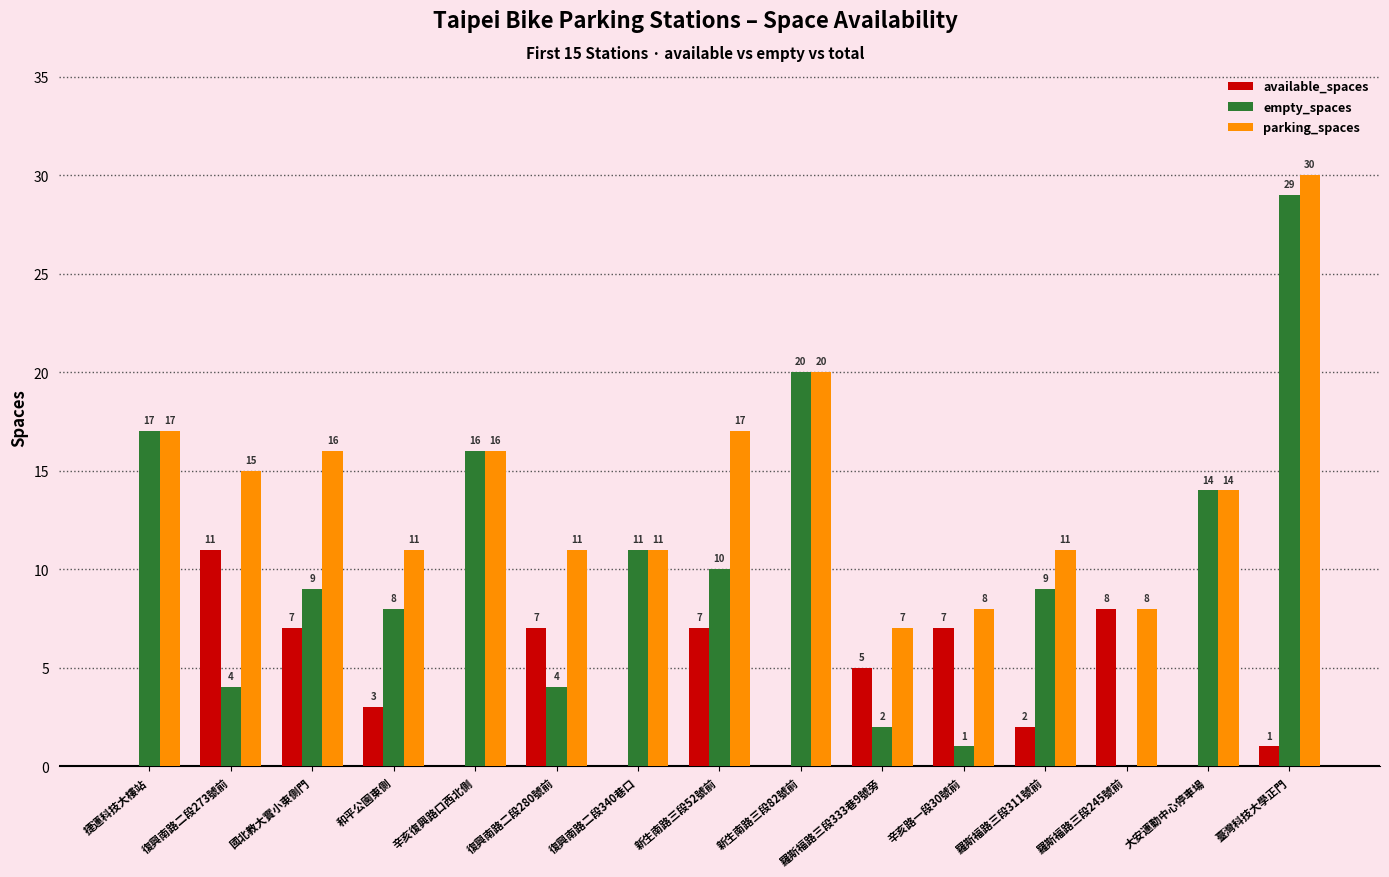

Between 新生南路三段82號前 and 辛亥路一段30號前, which series saw the biggest shift?

empty_spaces